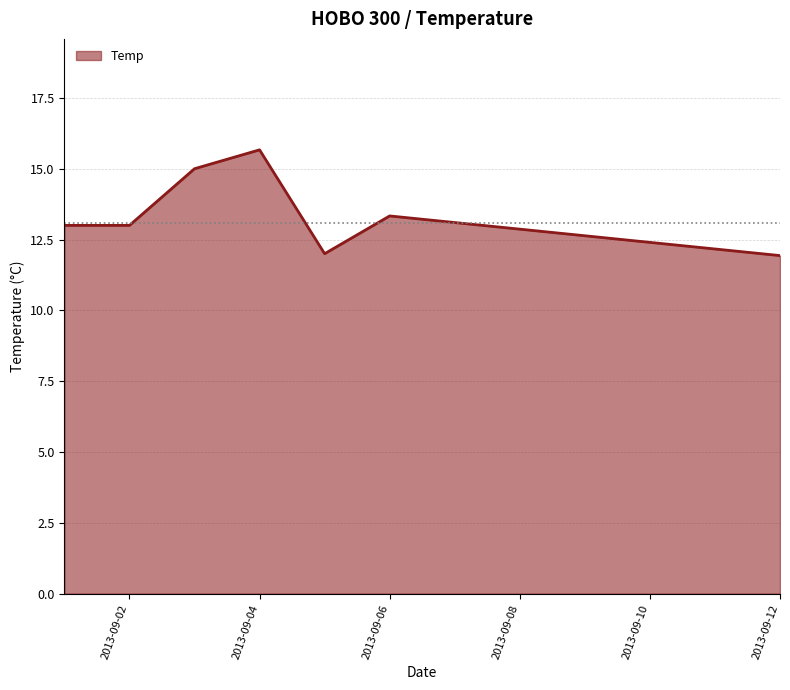

What is the difference between the maximum and minimum values?

3.7